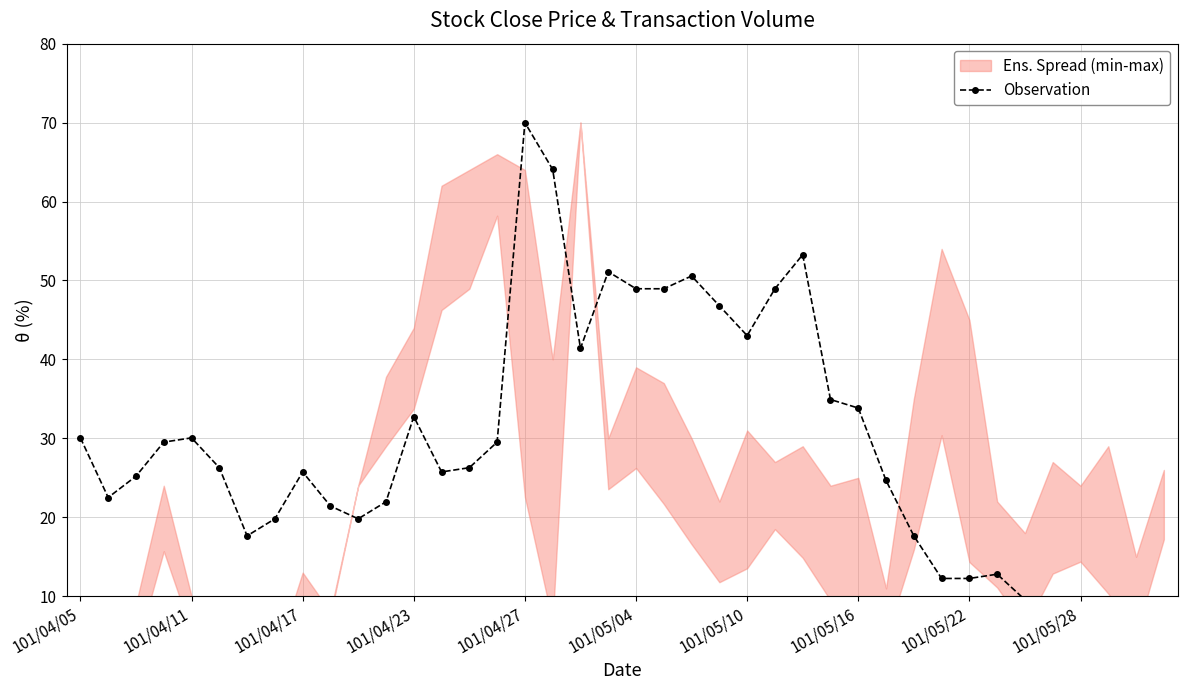

Is this an area chart (filled region under the line)?

No